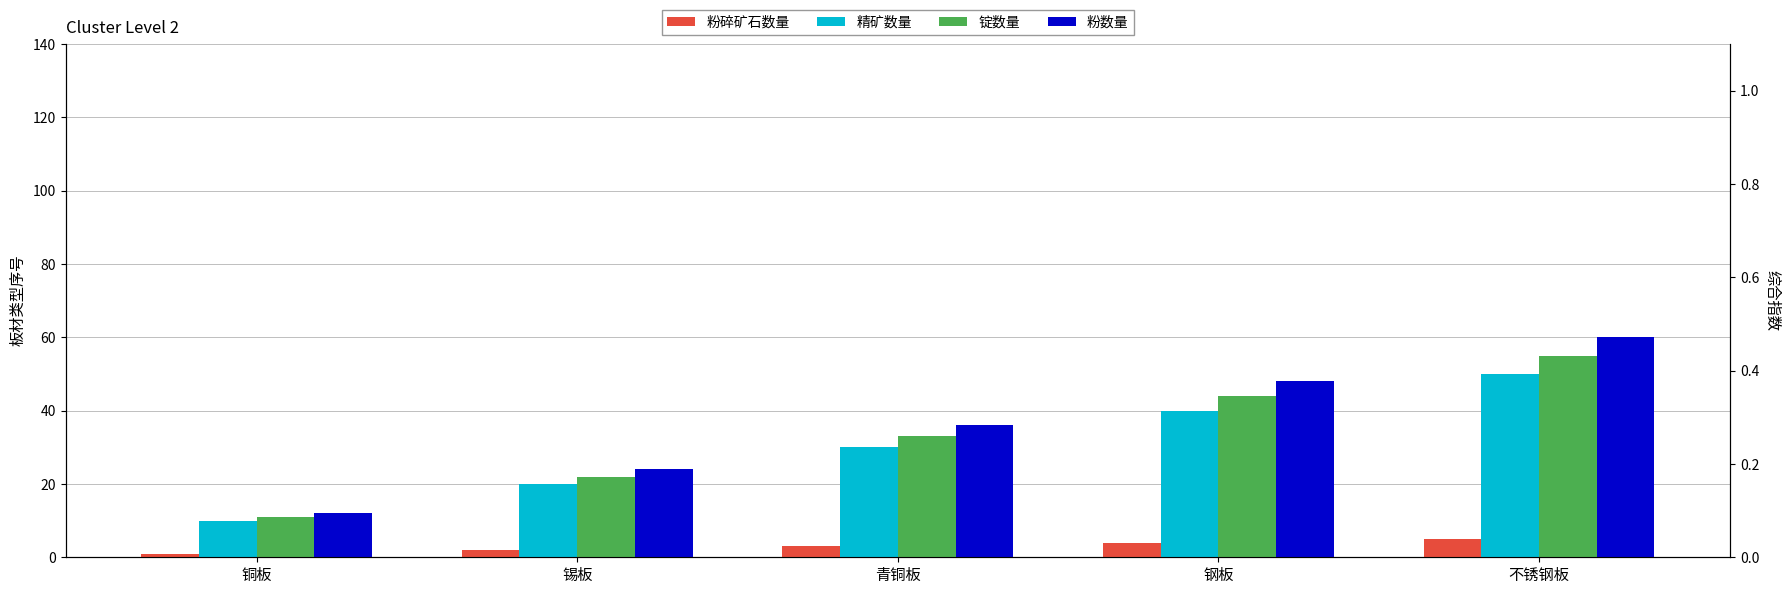

At 不锈钢板, list the series in order from largest to smallest.

粉数量, 锭数量, 精矿数量, 粉碎矿石数量